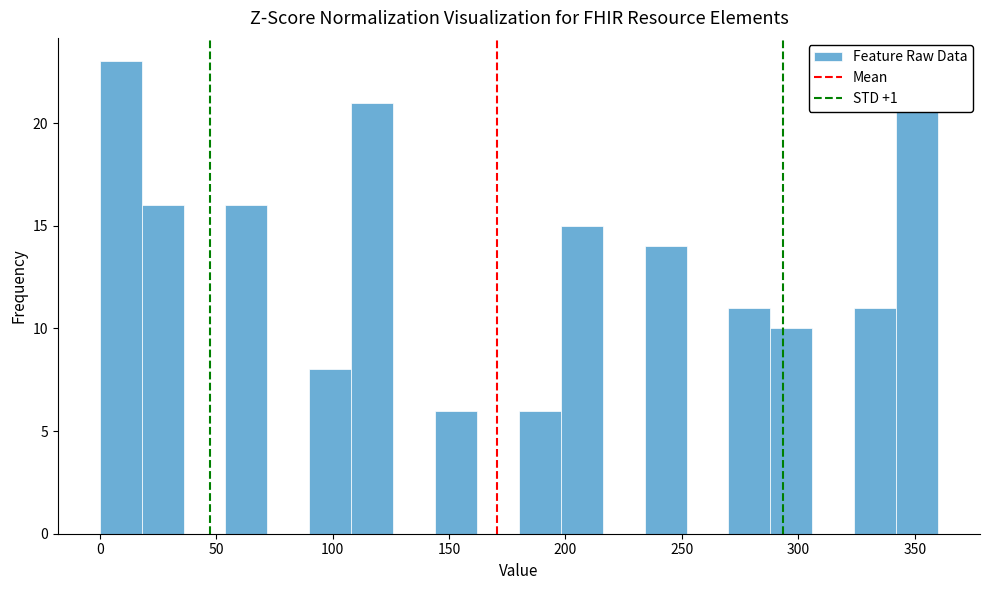

Around what value on the x-axis is the tallest bar? Give the approximate position of its centre, as read against the axis.

10